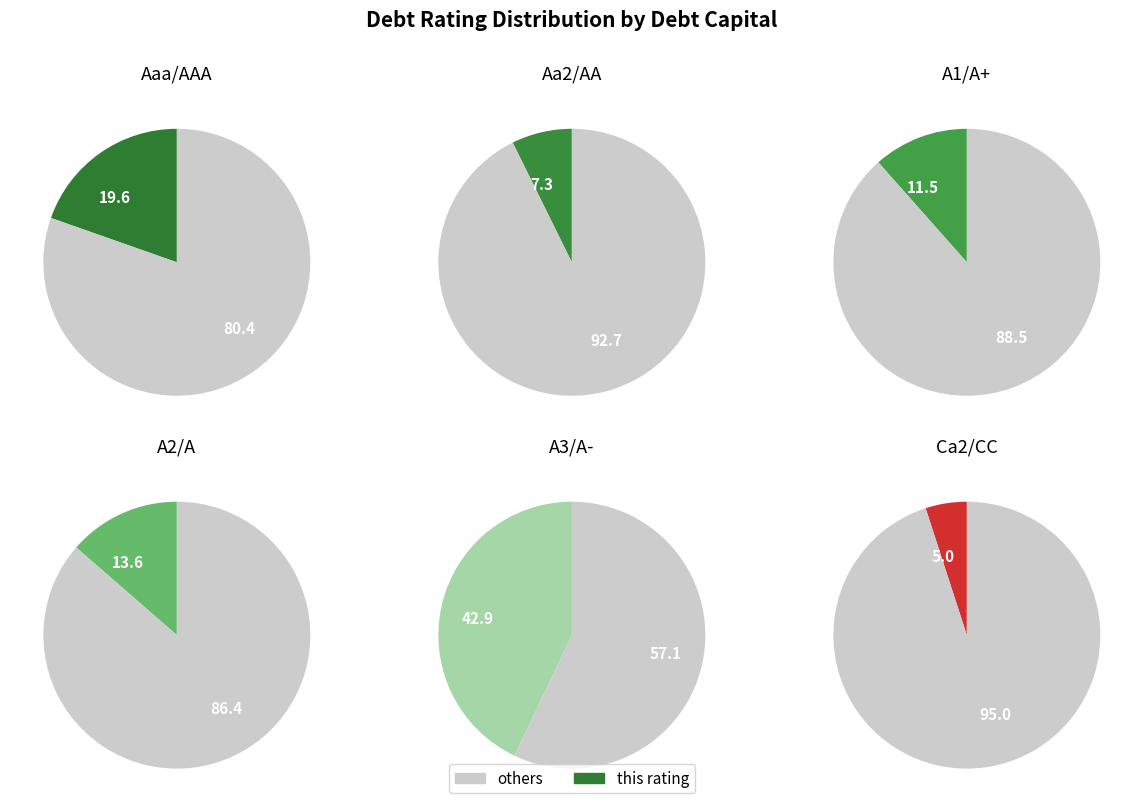

Rank the categories by value from highest to lowest.

A3/A-, Aaa/AAA, A2/A, A1/A+, Aa2/AA, Ca2/CC